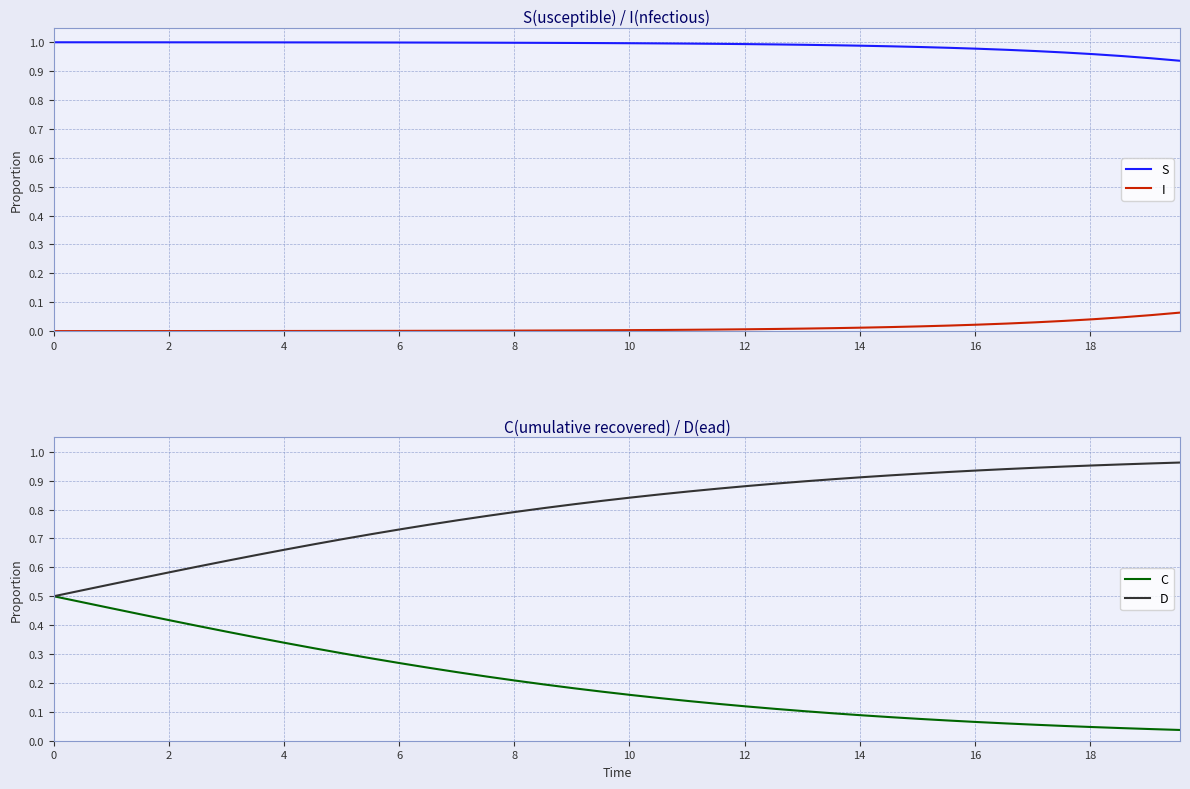

True or false: C and D cross at least once.

False